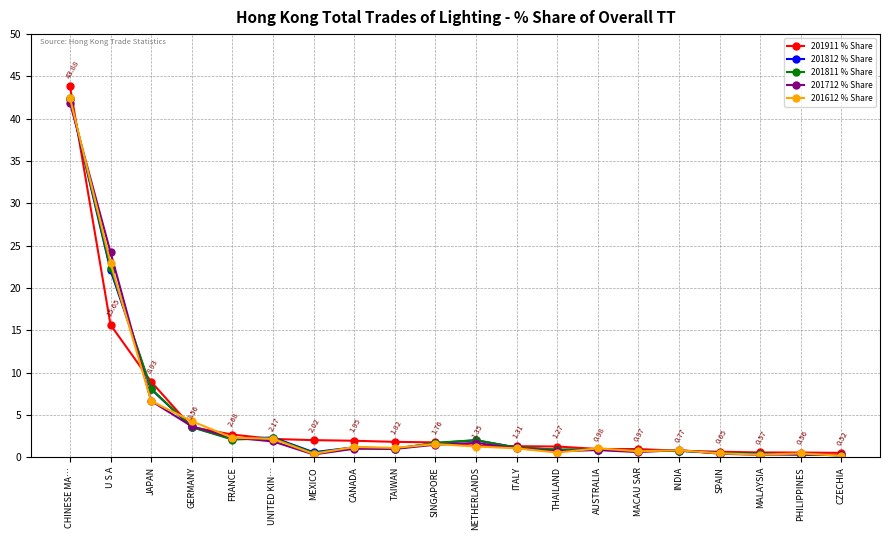

What position from the left is JAPAN?

3